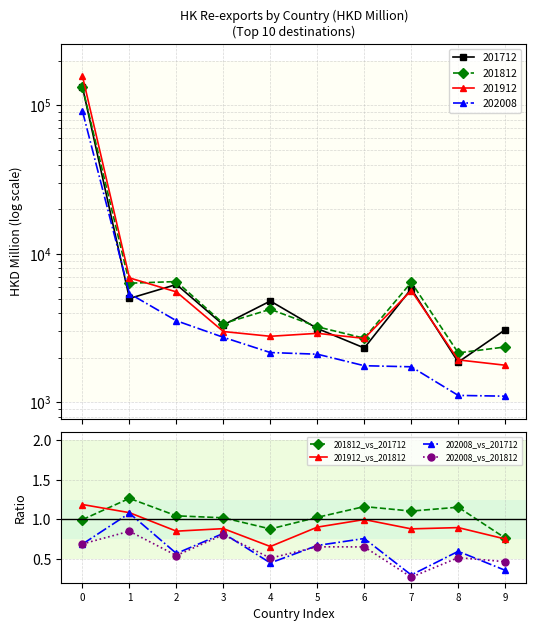

What are all the series names shown in the legend?

201812_vs_201712, 201912_vs_201812, 202008_vs_201712, 202008_vs_201812